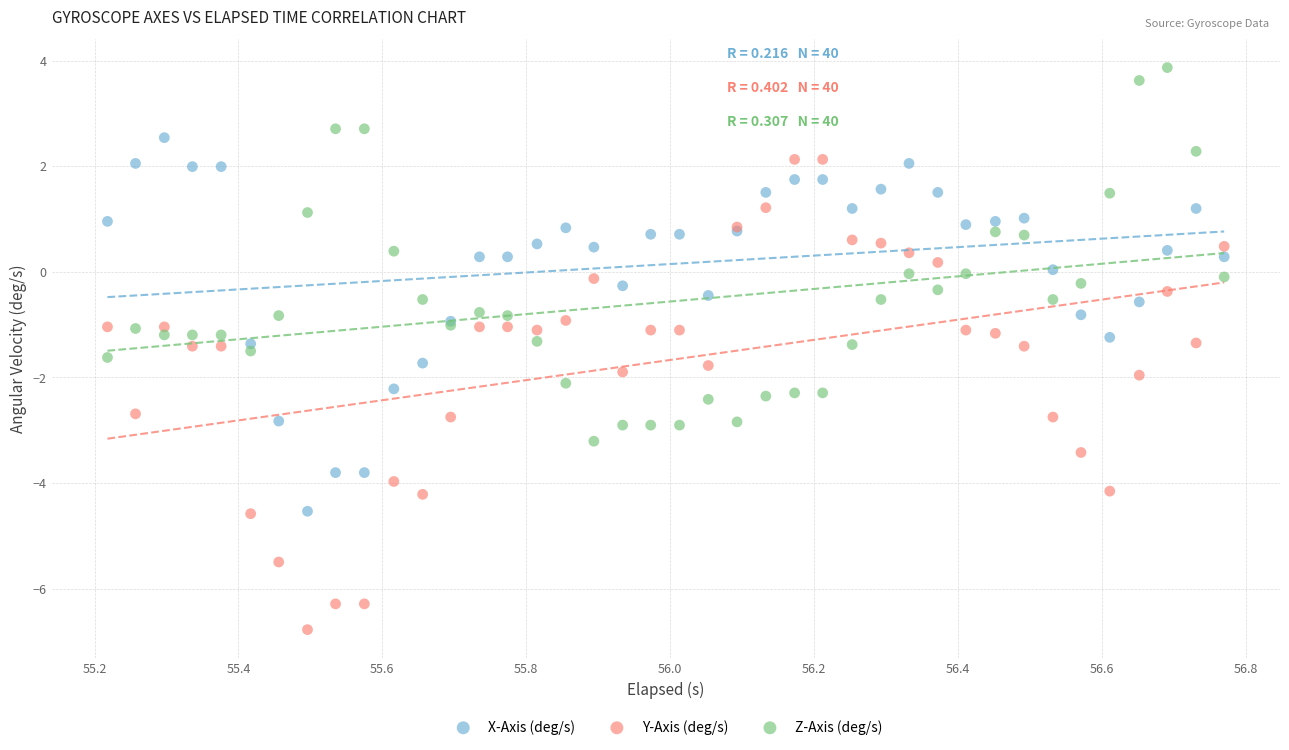

Which series has the largest Y range (max minus min)?

Y-Axis (deg/s)